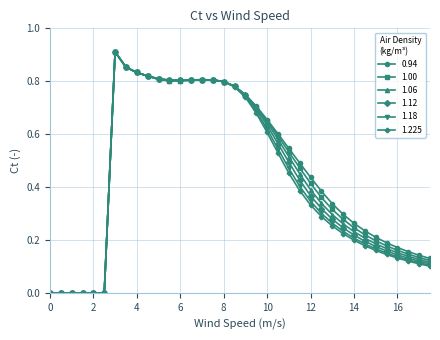

True or false: 1.00 has more than 1 interior local peaks.

True